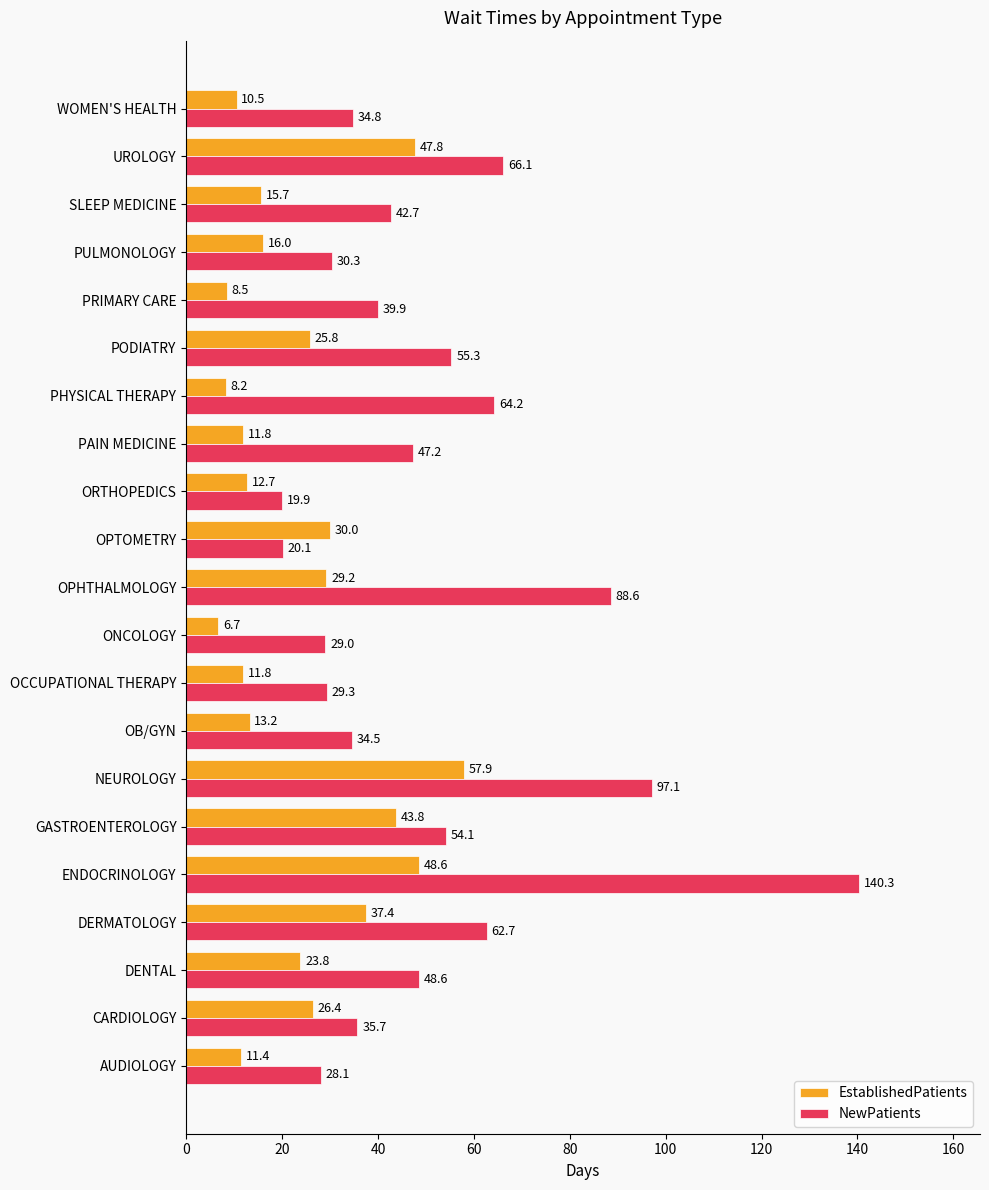

The EstablishedPatients series shows 9.1 at PULMONOLOGY. True or false?

False